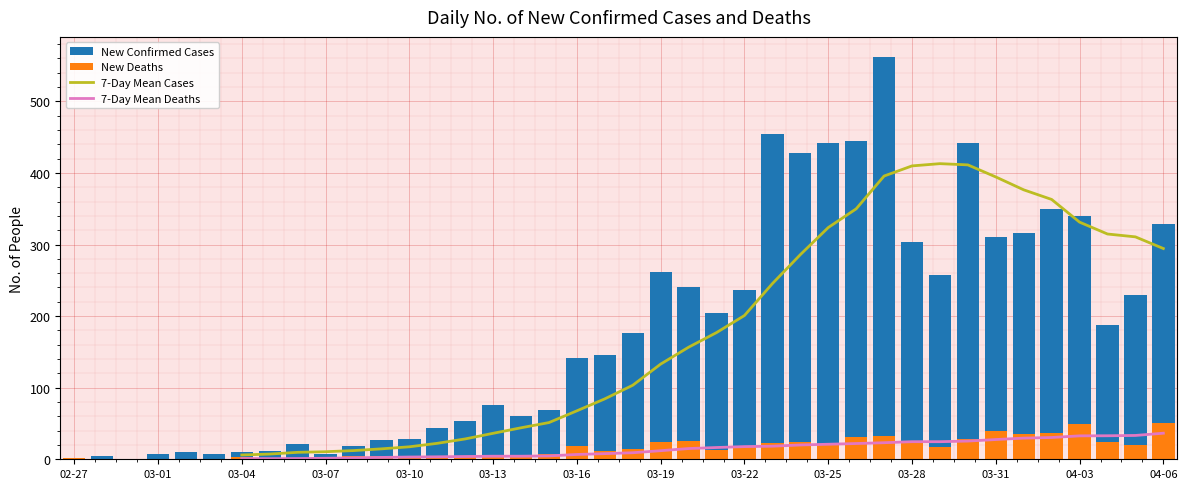

What is the total value across all series at 17?

133.0